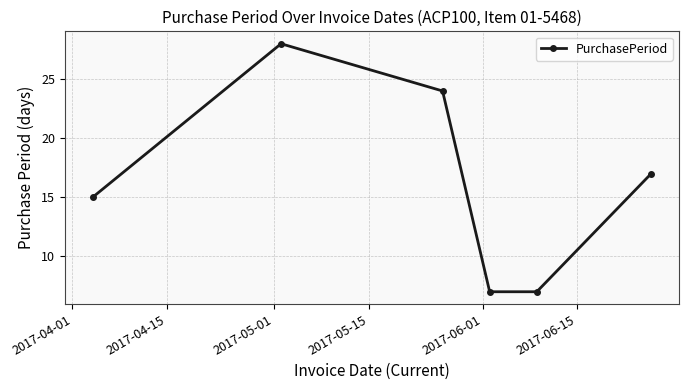

Reading left to right, transcribe all the data shown in this chart.

15	28	24	7	7	17